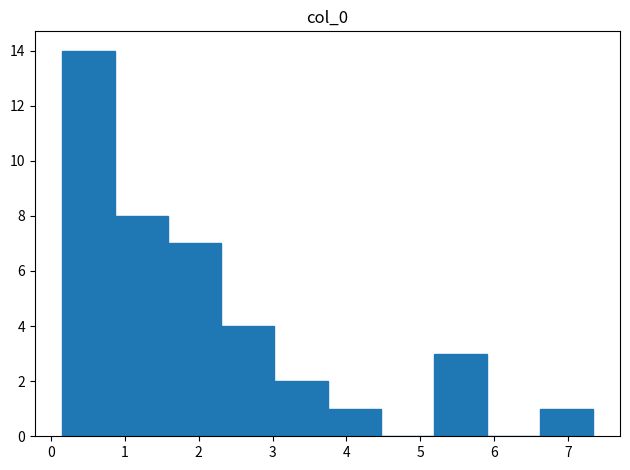

Reading left to right, transcribe this chart: for each bar, give the range it covers on the x-axis and its height. Neither the bar edges nor the heights are printed on the chart, so give them approximately, as read against the axes.

0.1 to 0.9: 14
0.9 to 1.6: 8
1.6 to 2.3: 7
2.3 to 3.0: 4
3.0 to 3.7: 2
3.7 to 4.5: 1
4.5 to 5.2: 0
5.2 to 5.9: 3
5.9 to 6.6: 0
6.6 to 7.3: 1